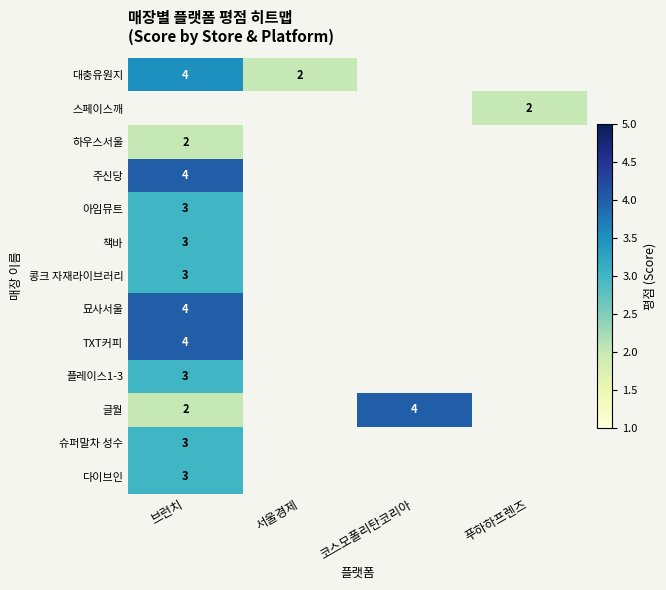

The value of 스페이스깨 at 푸하하프렌즈 is 2.0. True or false?

True